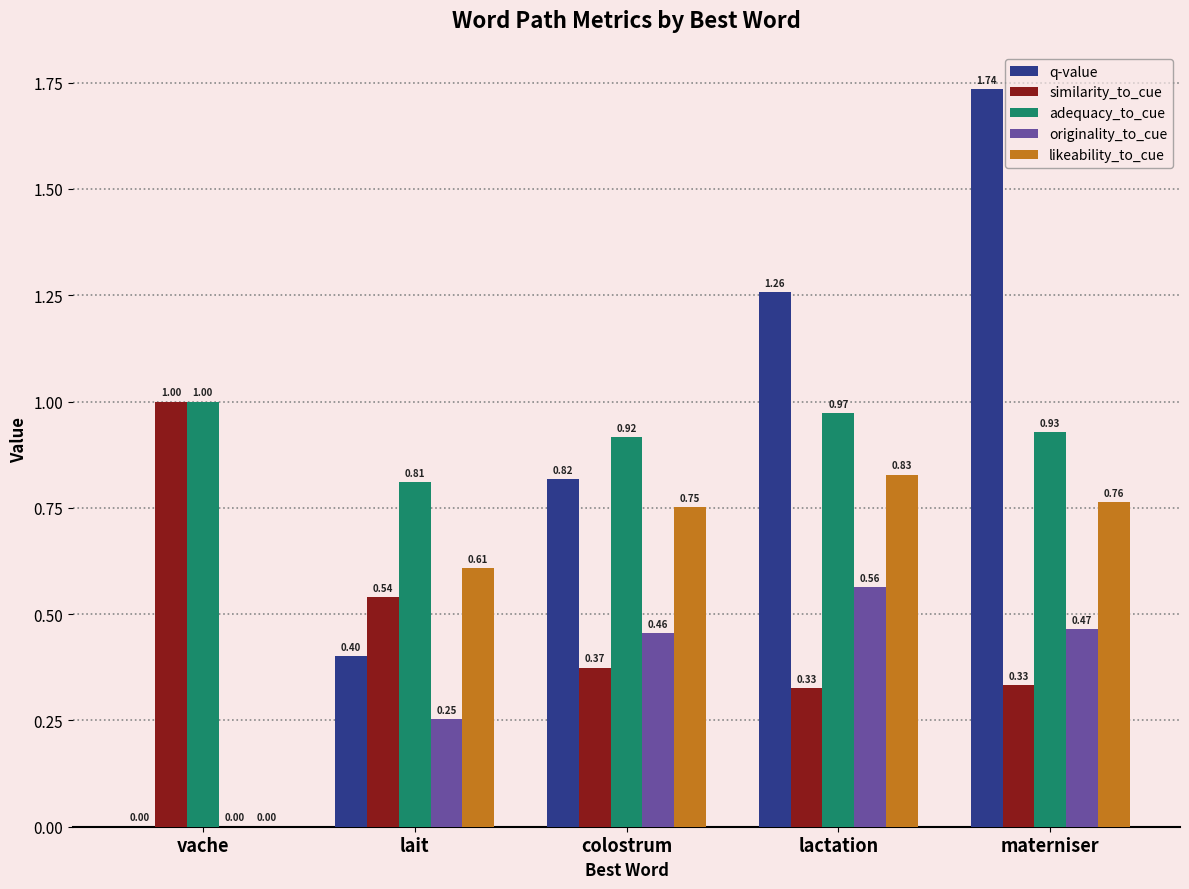

At which label is adequacy_to_cue closest to 0?

lait